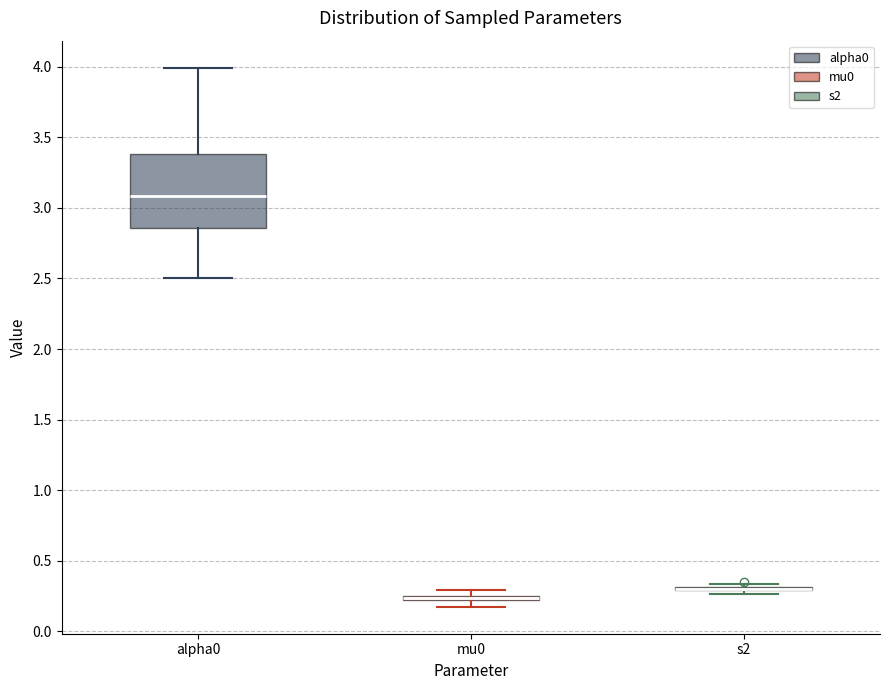

Comparing the boxes themselves (not the whiskers), which one is the tallest?

alpha0